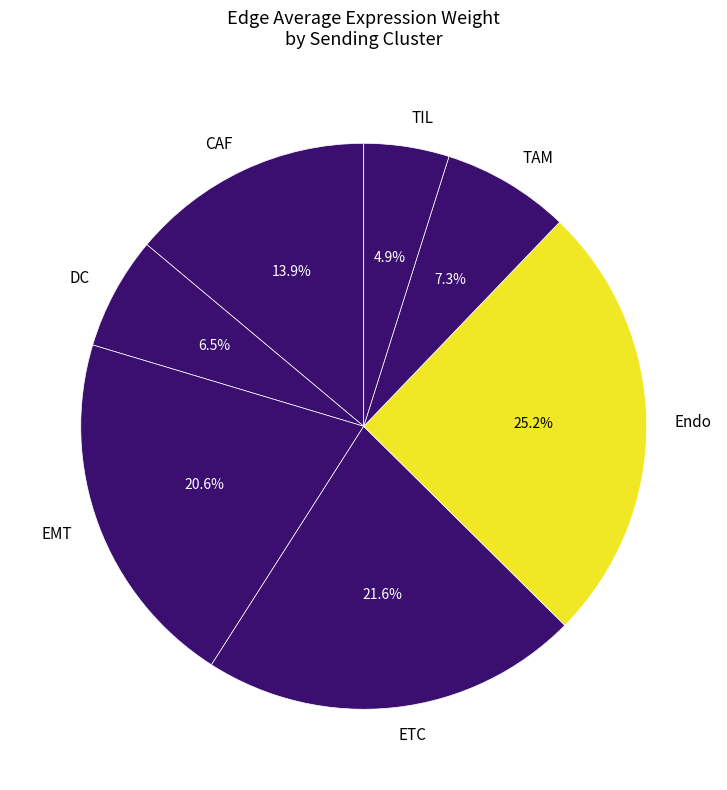

Is it true that DC is 1% of the pie?

False